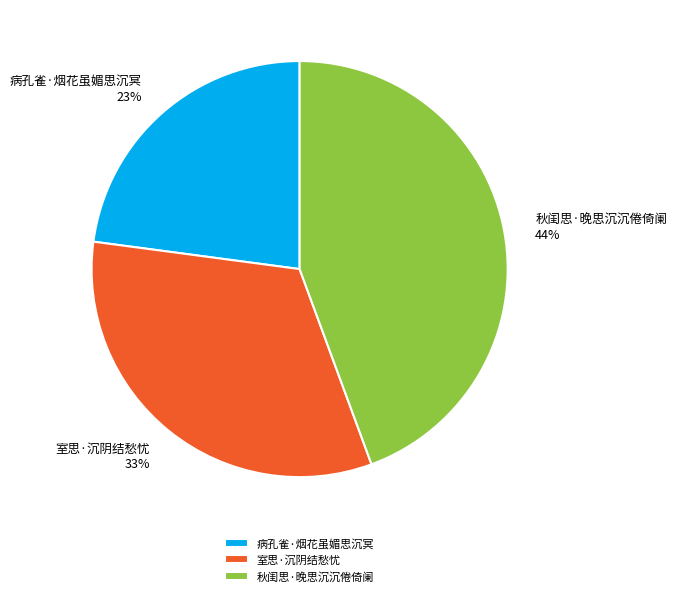

How many slices are in this pie chart?

3